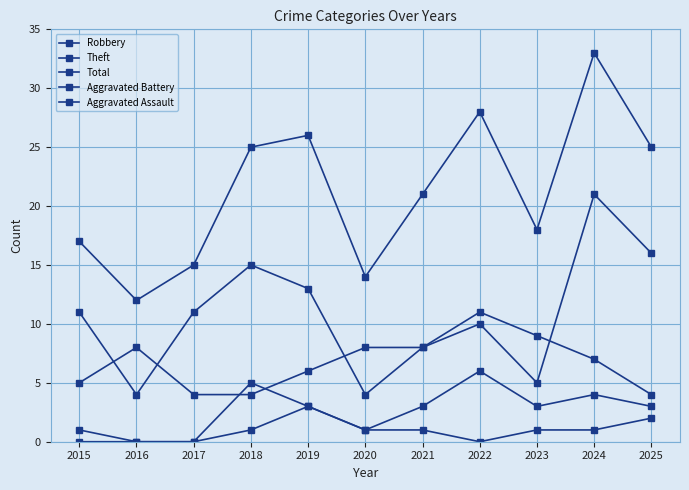

How many lines are shown in the chart?

5